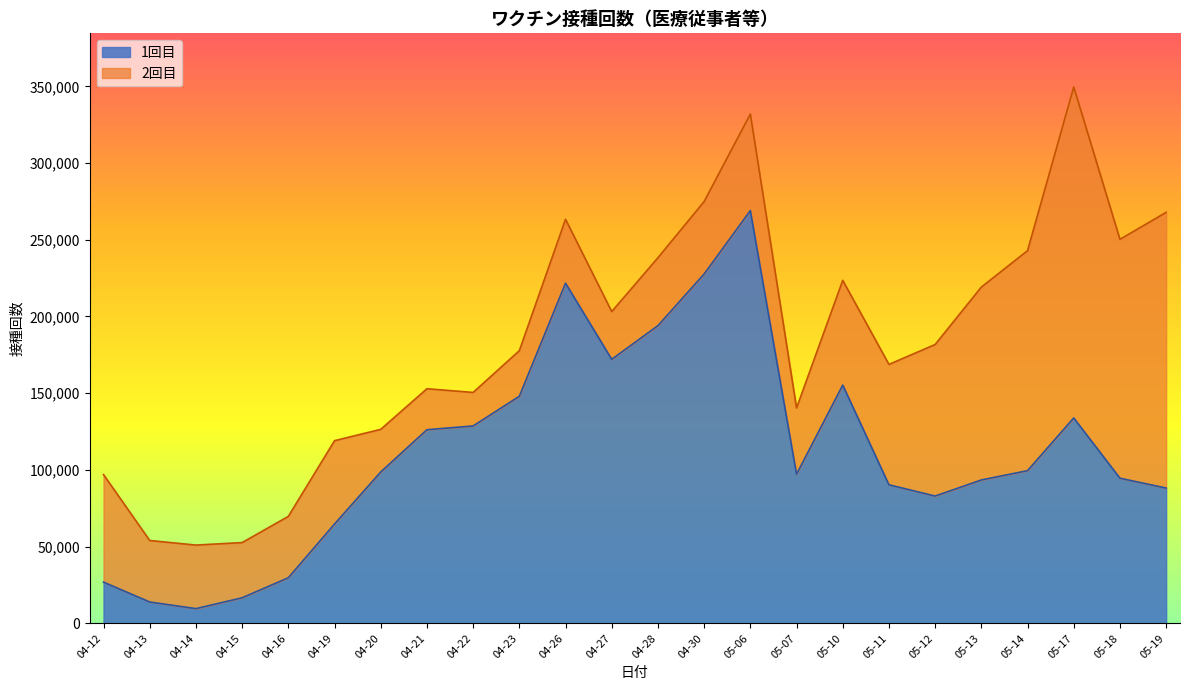

What is the sum of the 2回目 values at 05-07 and 05-18?

198846